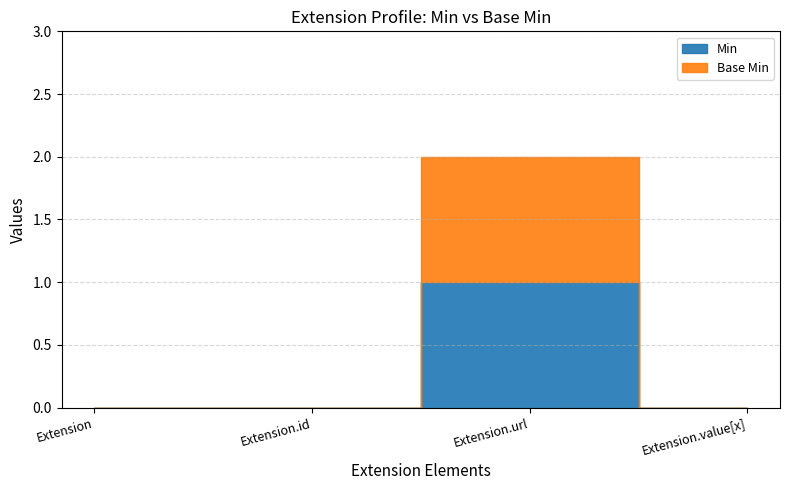

Which series has the largest total across all categories?

Min